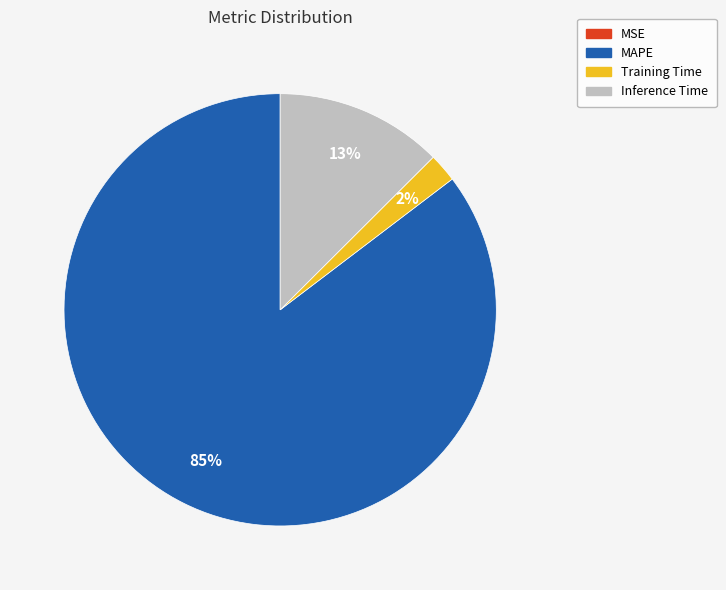

True or false: Training Time accounts for 2% of the total.

True